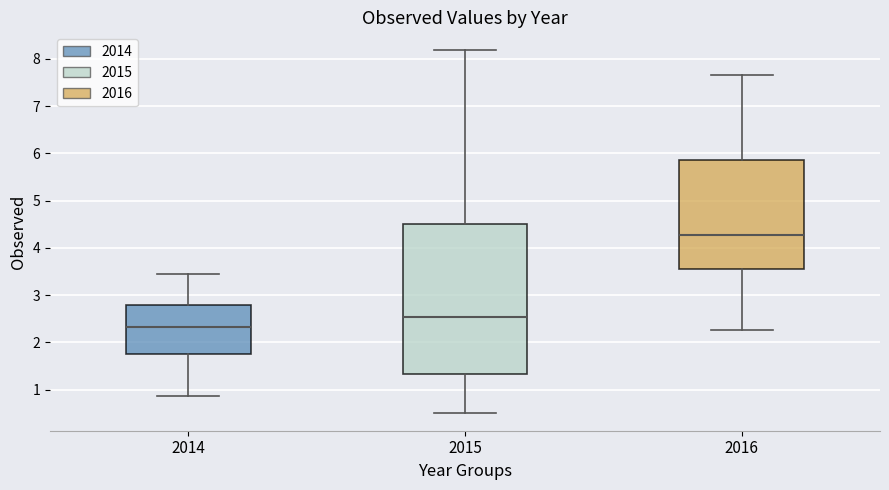

Which box is the tallest, from its lower edge to its upper edge?

2015